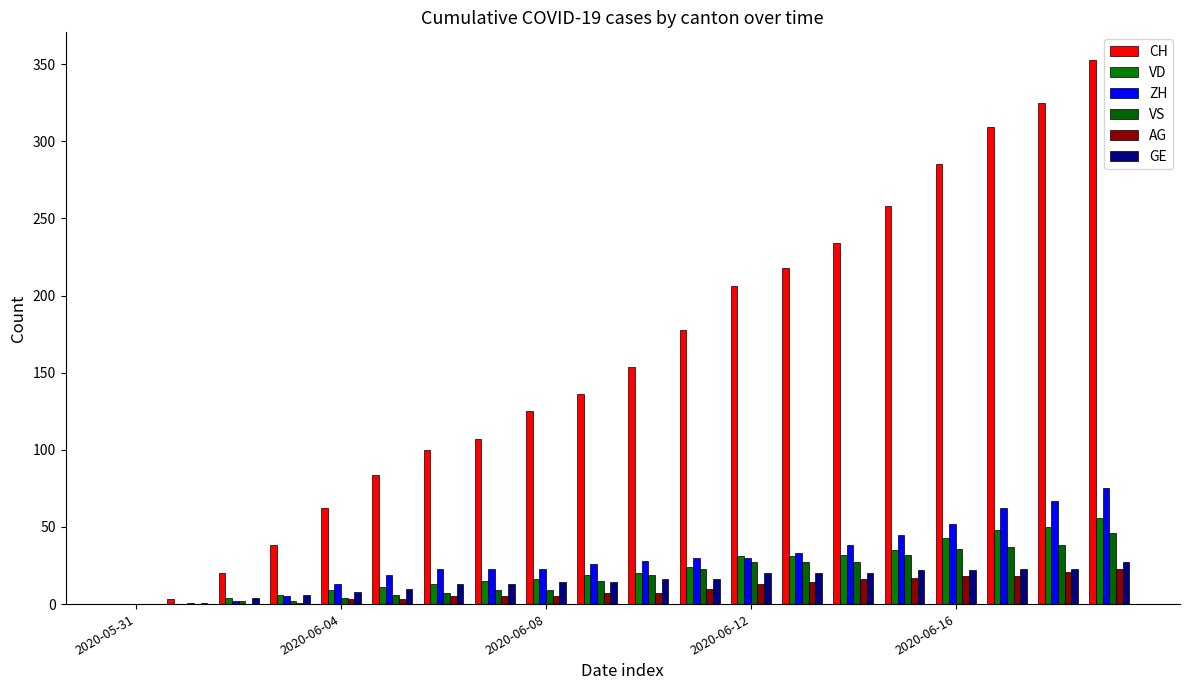

At how many categories does at least one series exceed 263?

4